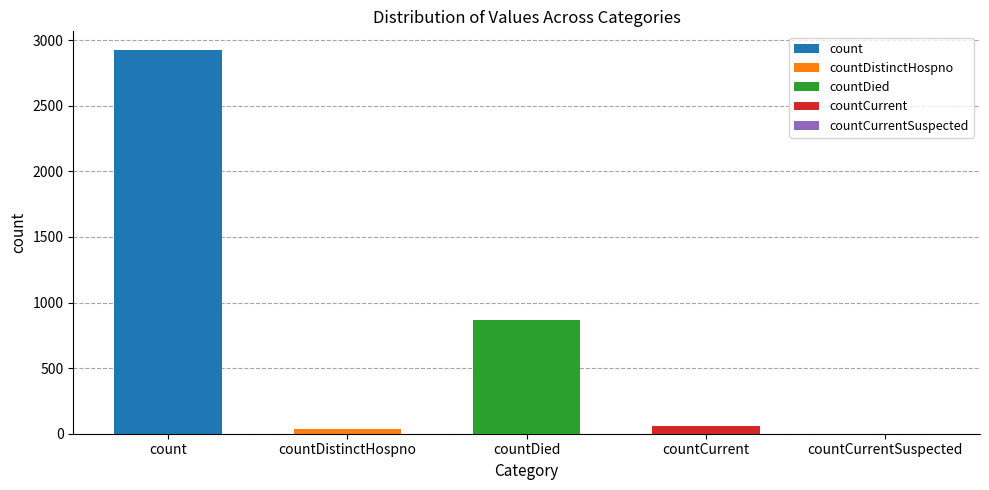

At which label does the data first exceed 62?

count